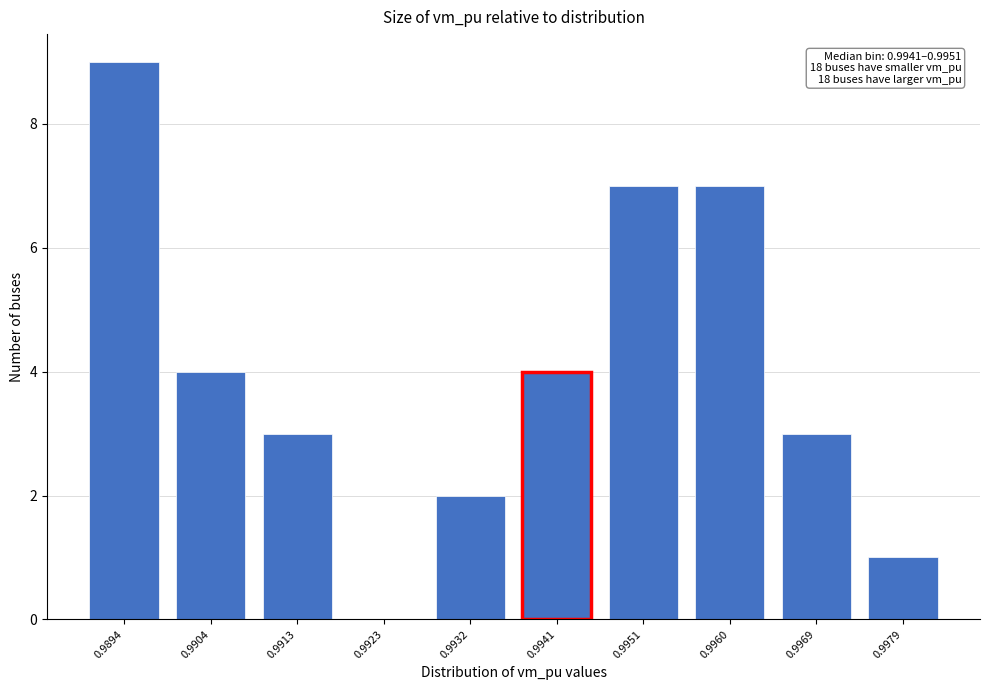

Reading right to left, list all the values displayed in this chart.

0.9979=1	0.9969=3	0.9960=7	0.9951=7	0.9941=4	0.9932=2	0.9923=0	0.9913=3	0.9904=4	0.9894=9